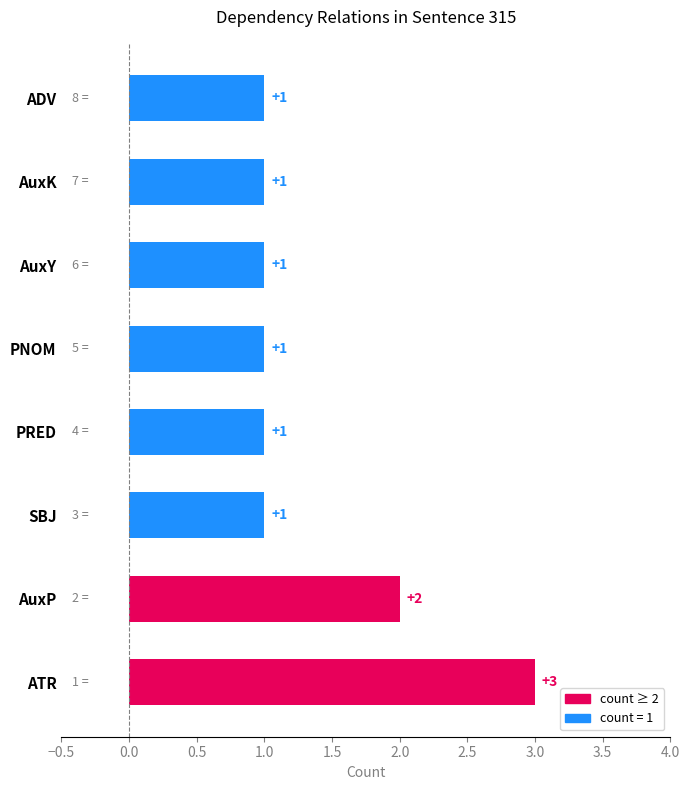

What is the greatest value displayed?

3